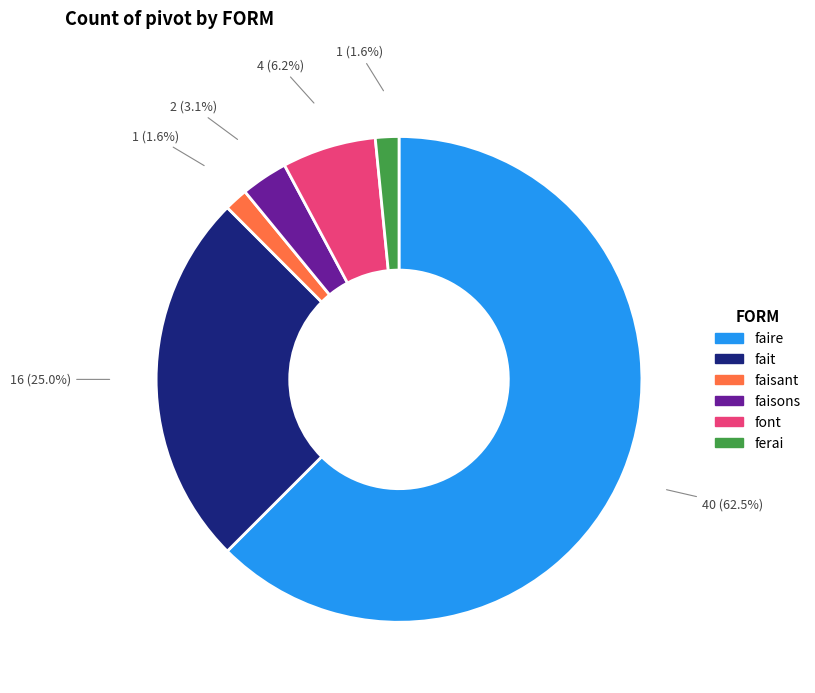

How many slices are in this pie chart?

6